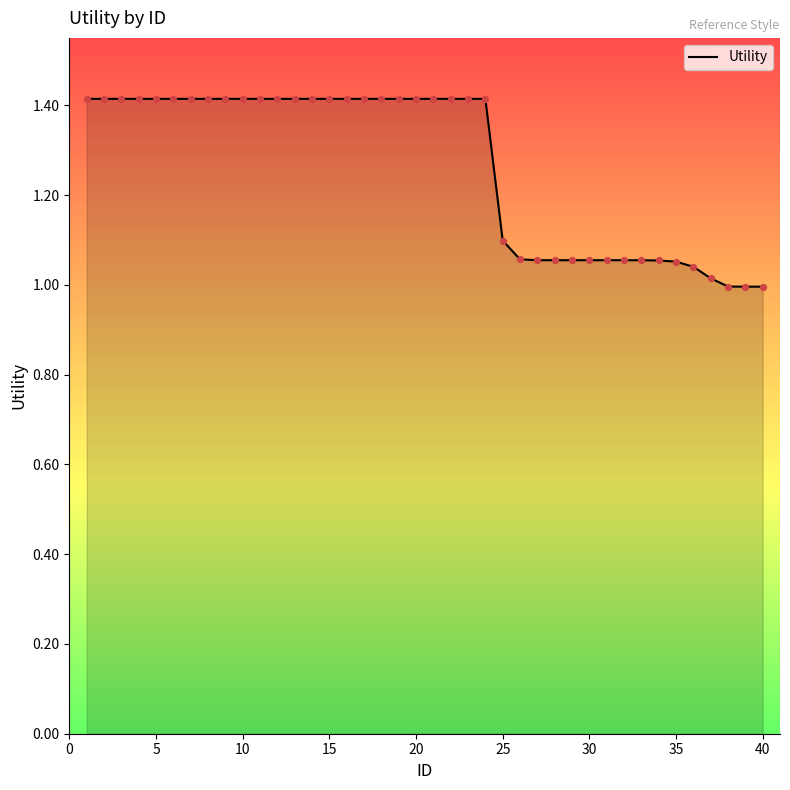

What is the difference between the maximum and minimum values?

0.4